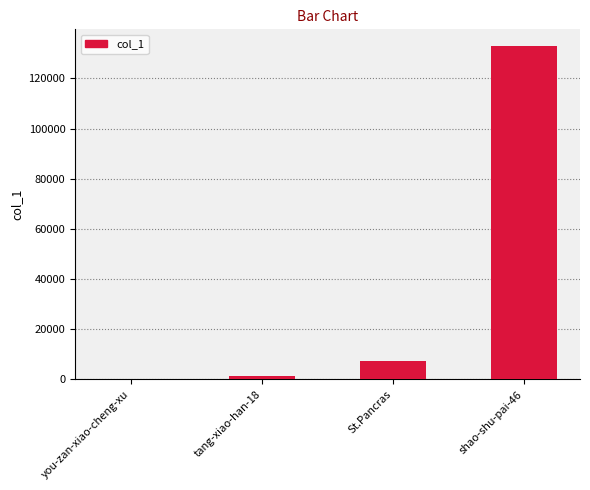

The chart shows a value of 11762 at St.Pancras. True or false?

False